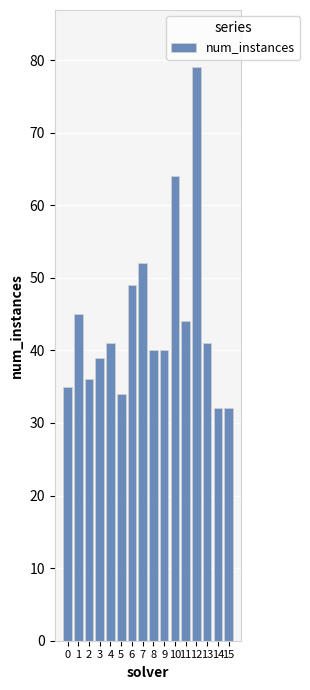

What value does the data have at 1, to the nearest 5?

45